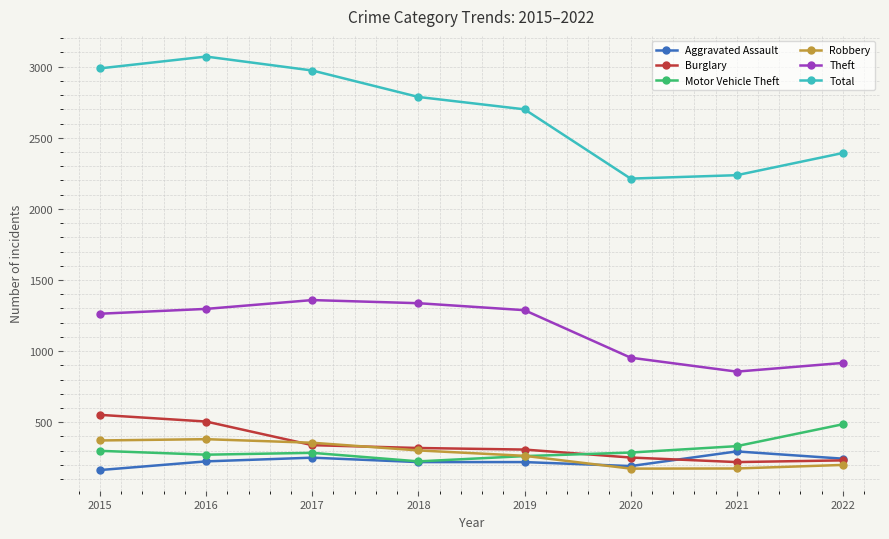

How many lines are shown in the chart?

6